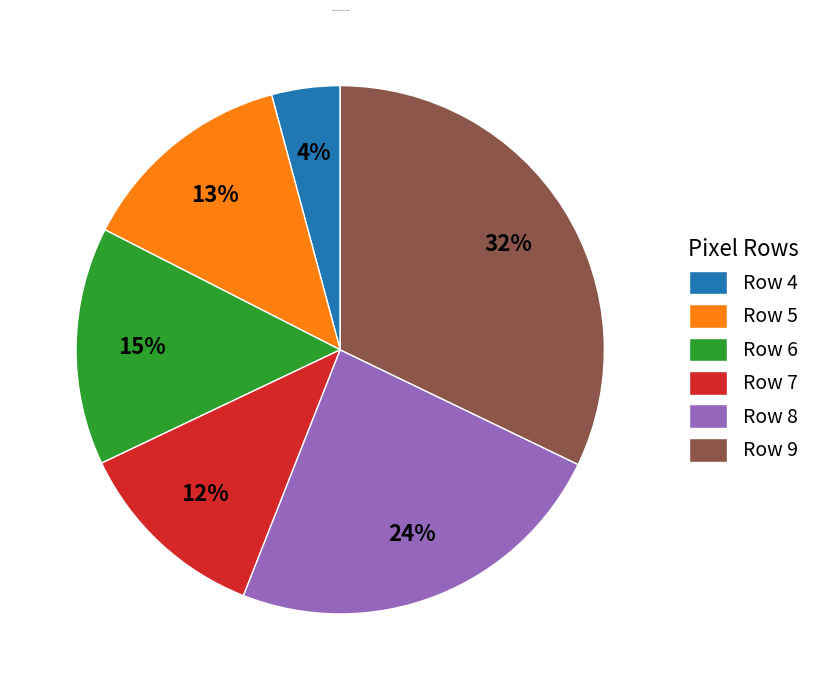

To the nearest percent, what portion does Row 4 represent?

4%